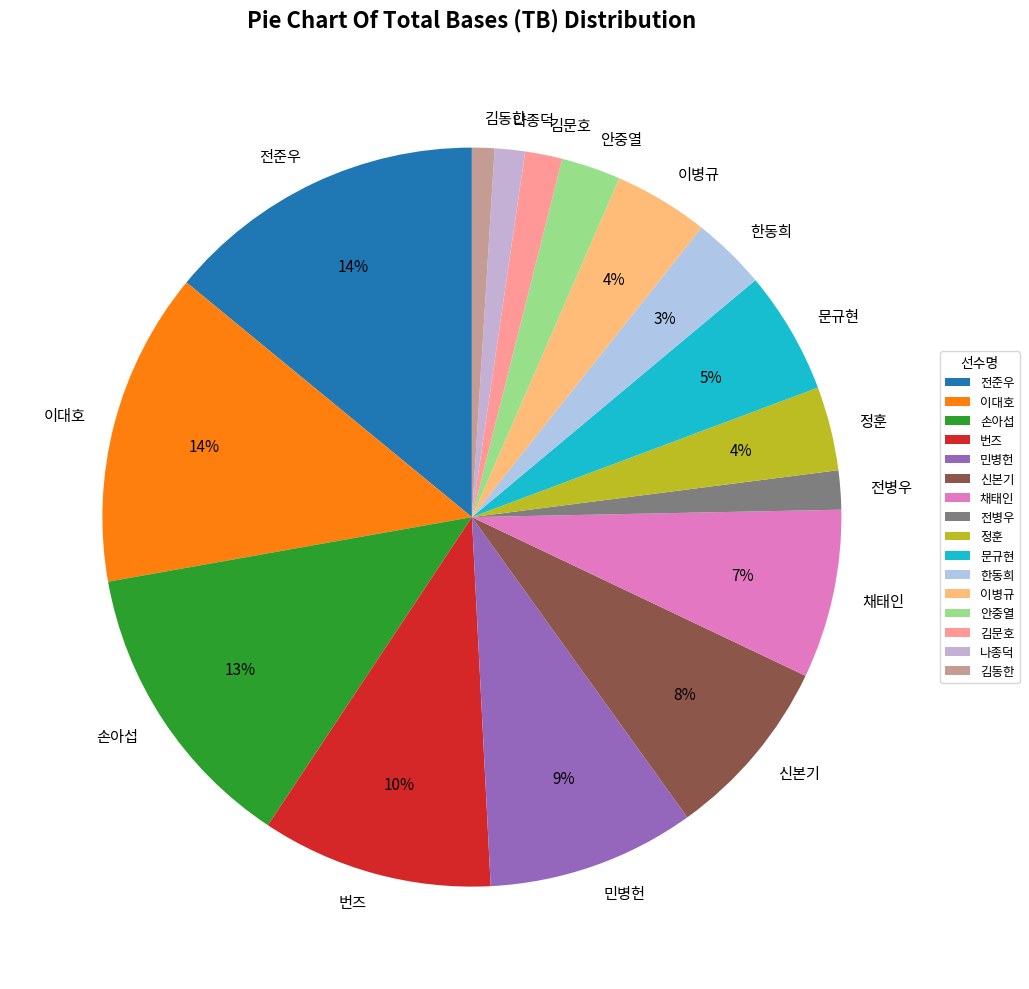

What percentage is the 나종덕 slice, to the nearest percent?

1%